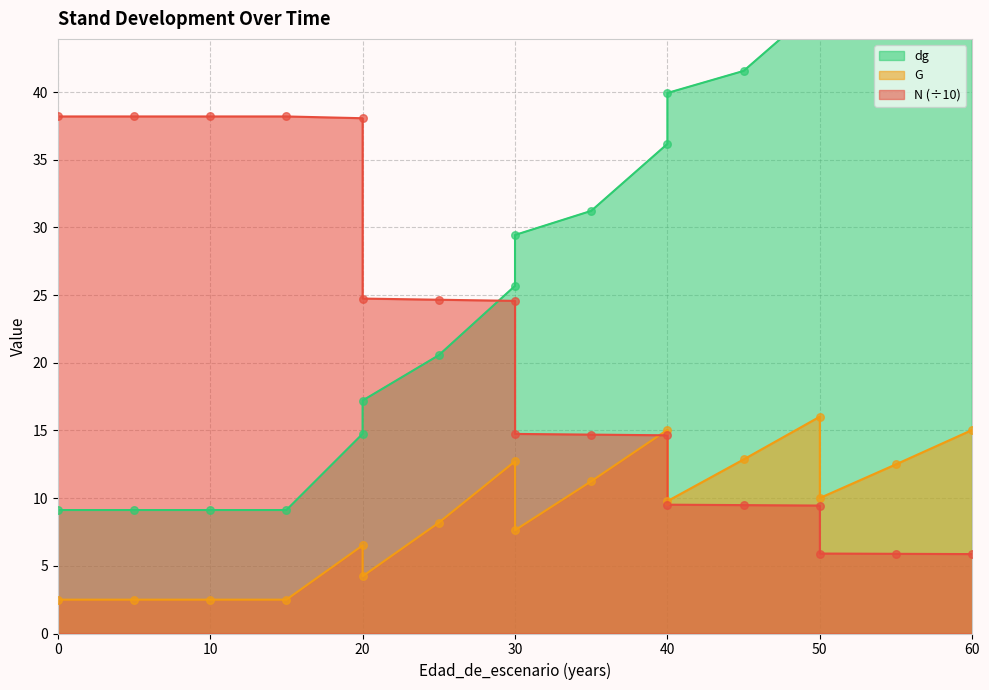

At which category is the sum across all series the highest?

60